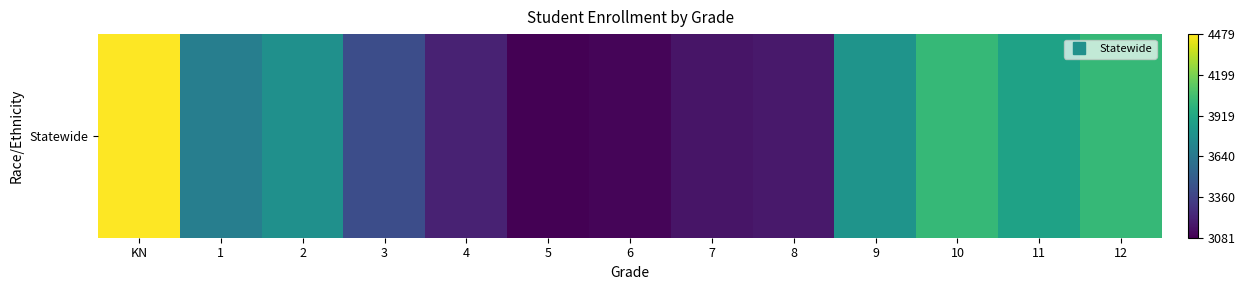

Count the number of data series in this chart.

1